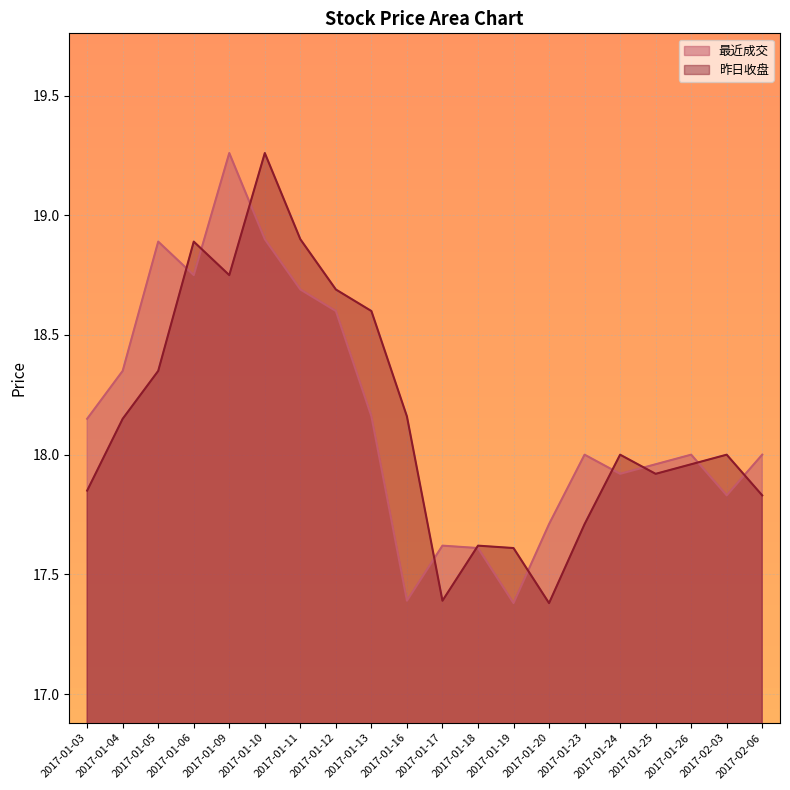

Reading right to left, what are all the values shown in this chart?

最近成交: 18.0	17.8	18.0	18.0	17.9	18.0	17.7	17.4	17.6	17.6	17.4	18.2	18.6	18.7	18.9	19.3	18.8	18.9	18.4	18.1
昨日收盘: 17.8	18.0	18.0	17.9	18.0	17.7	17.4	17.6	17.6	17.4	18.2	18.6	18.7	18.9	19.3	18.8	18.9	18.4	18.1	17.9